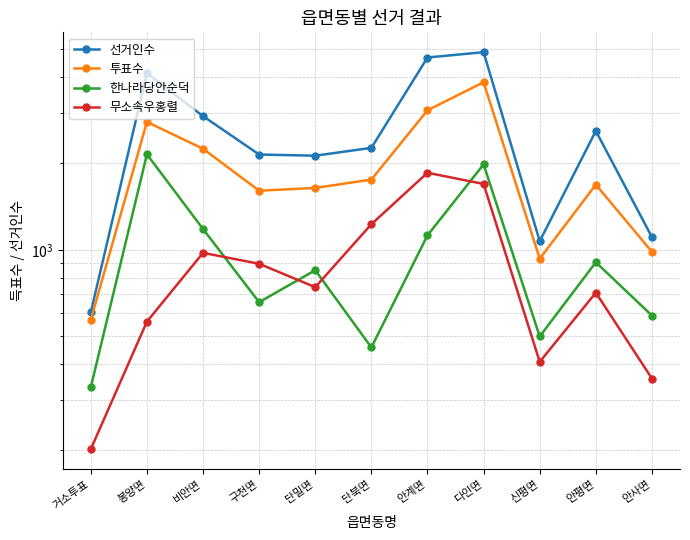

True or false: 투표수 and 무소속우홍렬 intersect in this chart.

False